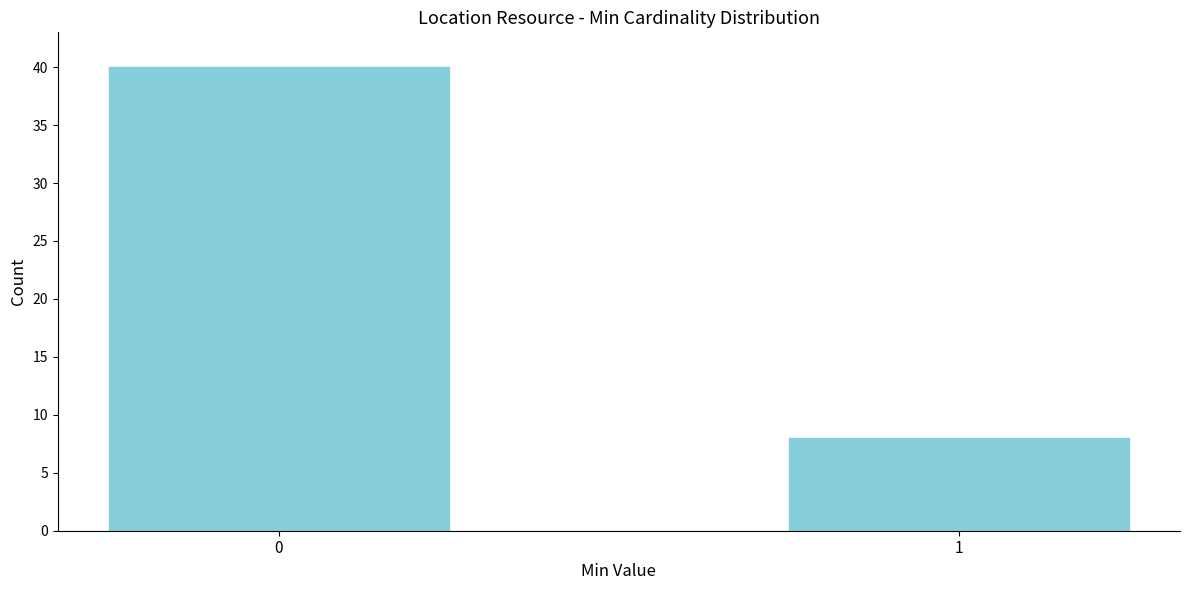

Reading right to left, what are all the values shown in this chart?

1=8	0=40